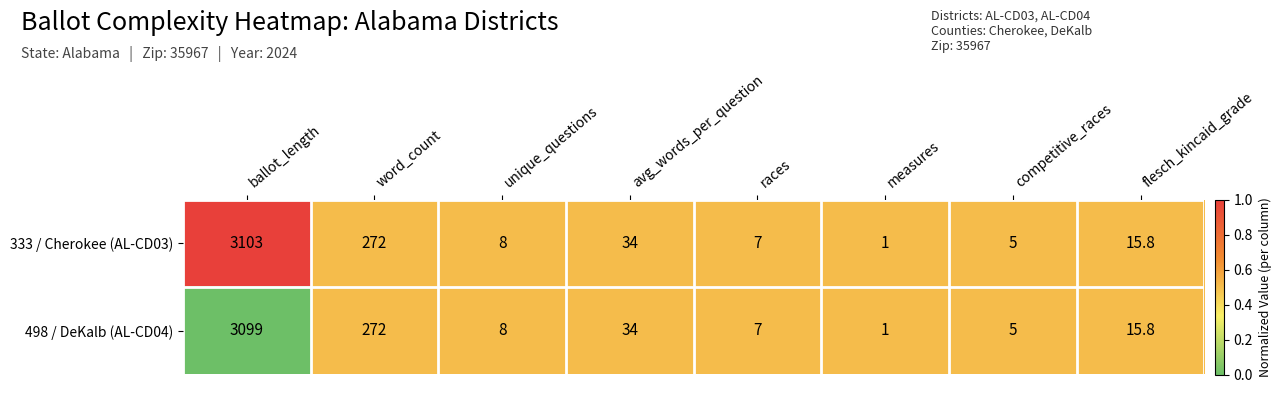

What is the lowest value of the 333 / Cherokee (AL-CD03) series?

1.0